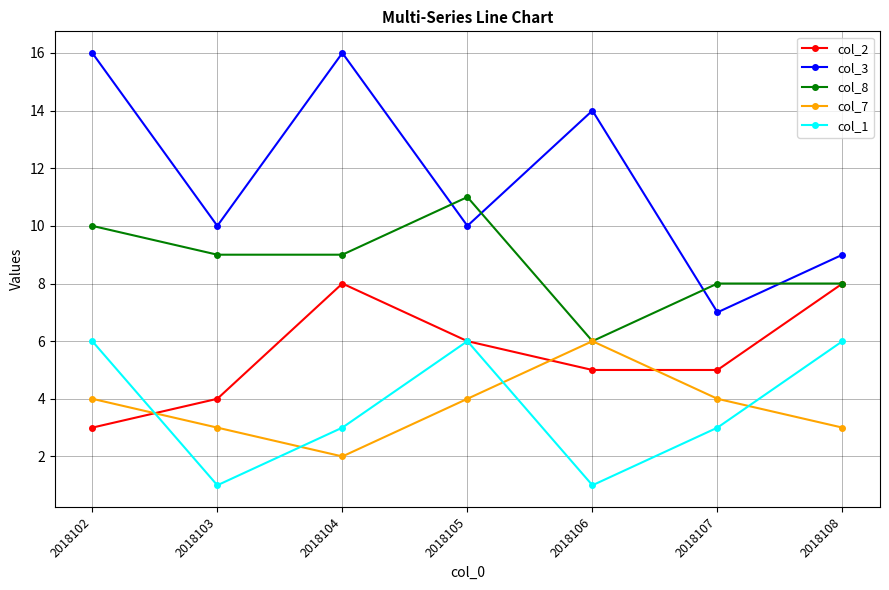

How many distinct data groups are displayed?

5